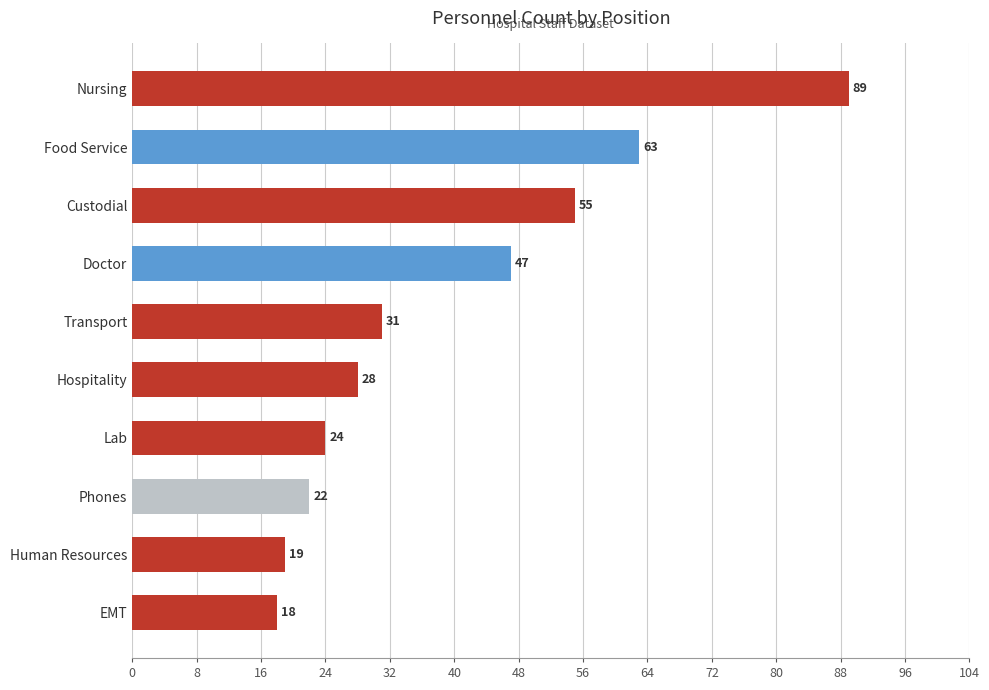

What is the difference between the values at Food Service and Phones?

41